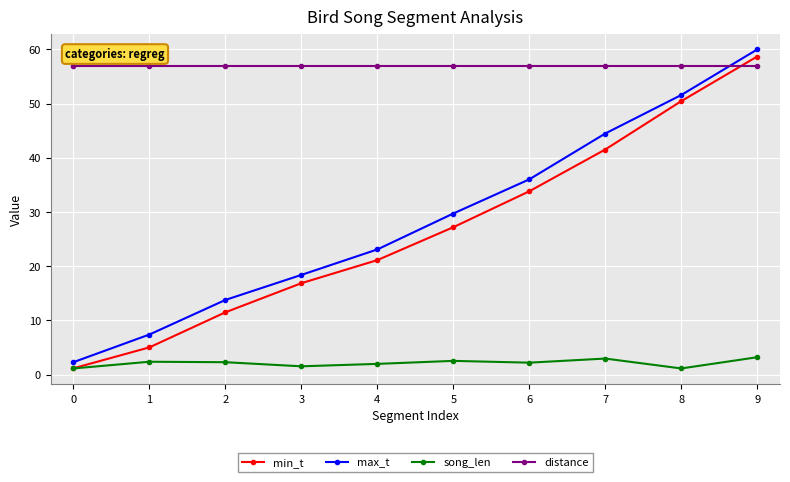

List the series in order of their peak value, lowest first.

song_len, distance, min_t, max_t